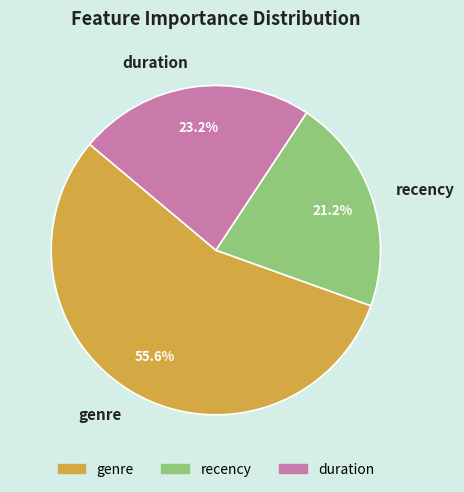

What portion of the pie excludes genre?

44.4%